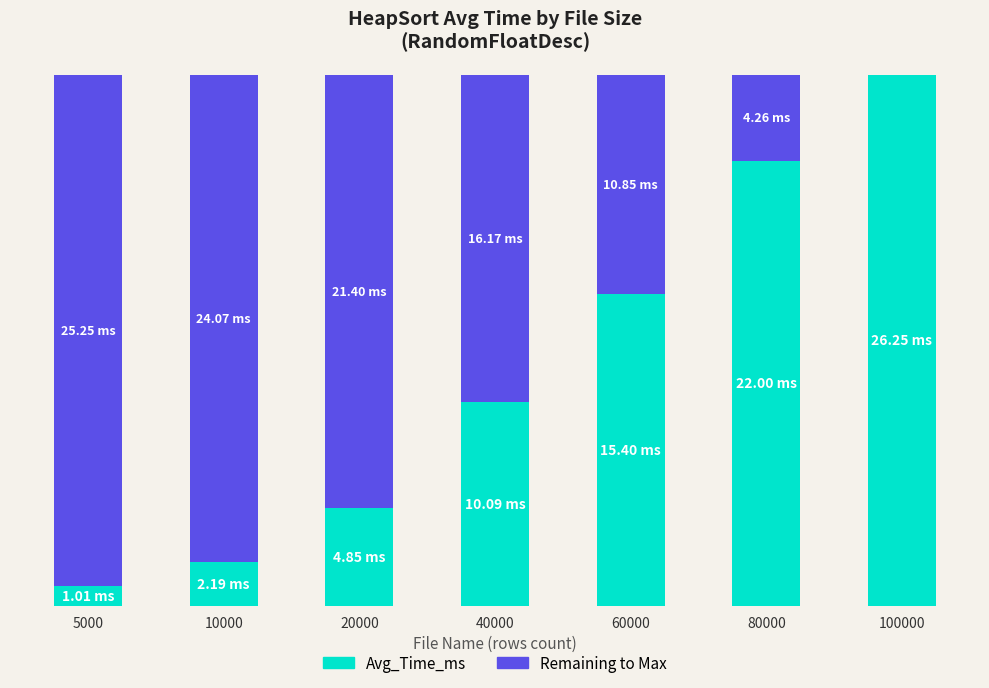

What are all the series names shown in the legend?

Avg_Time_ms, Remaining to Max